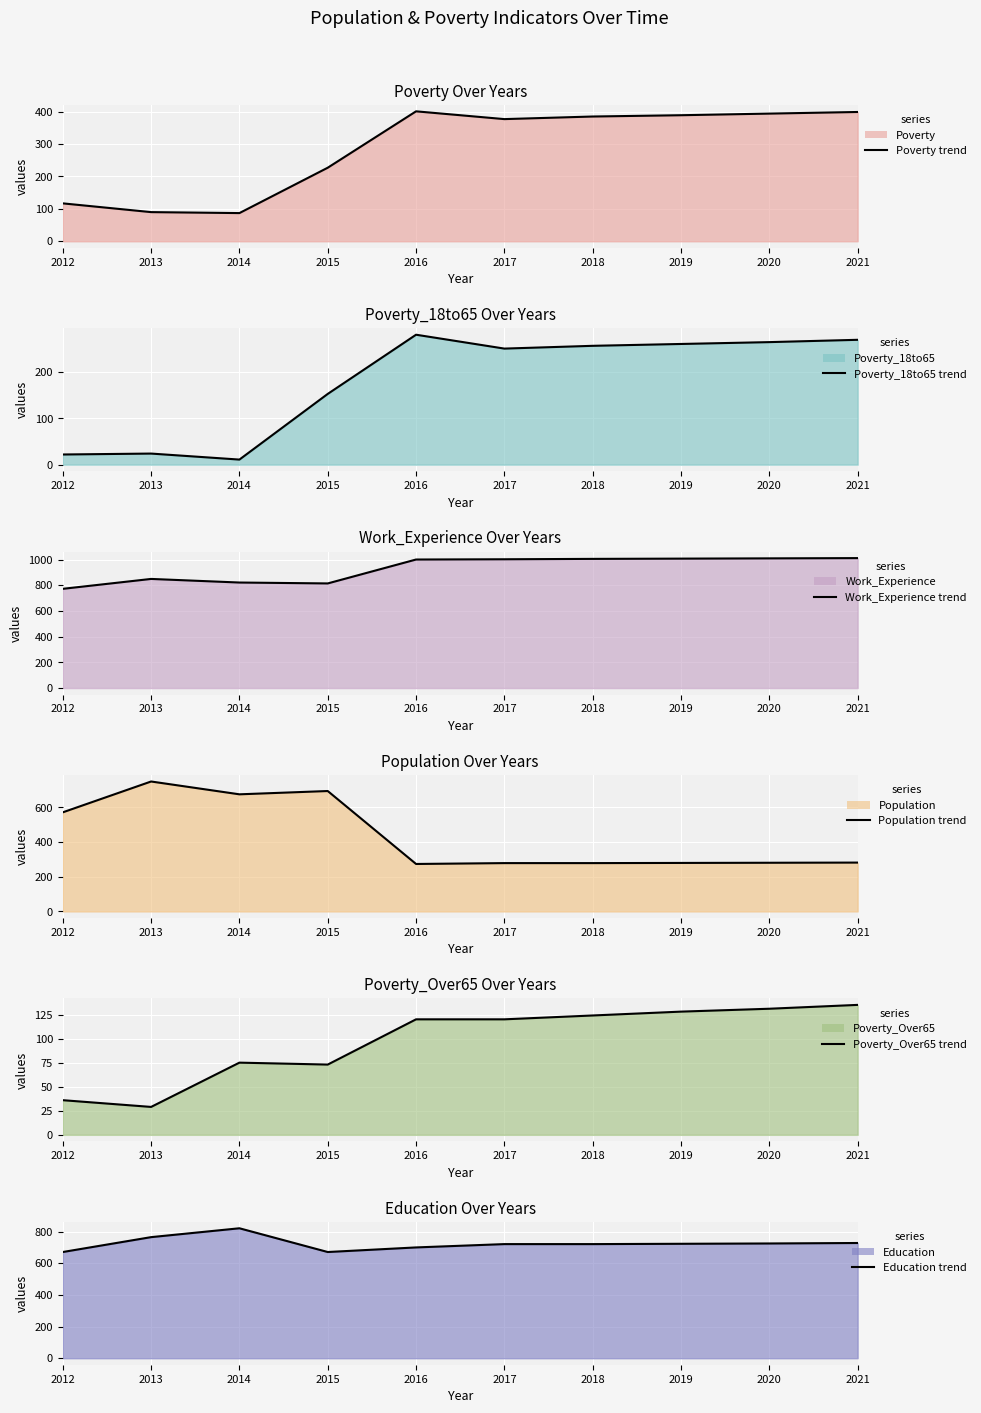

Where is Poverty line nearest to the value 244?

2015